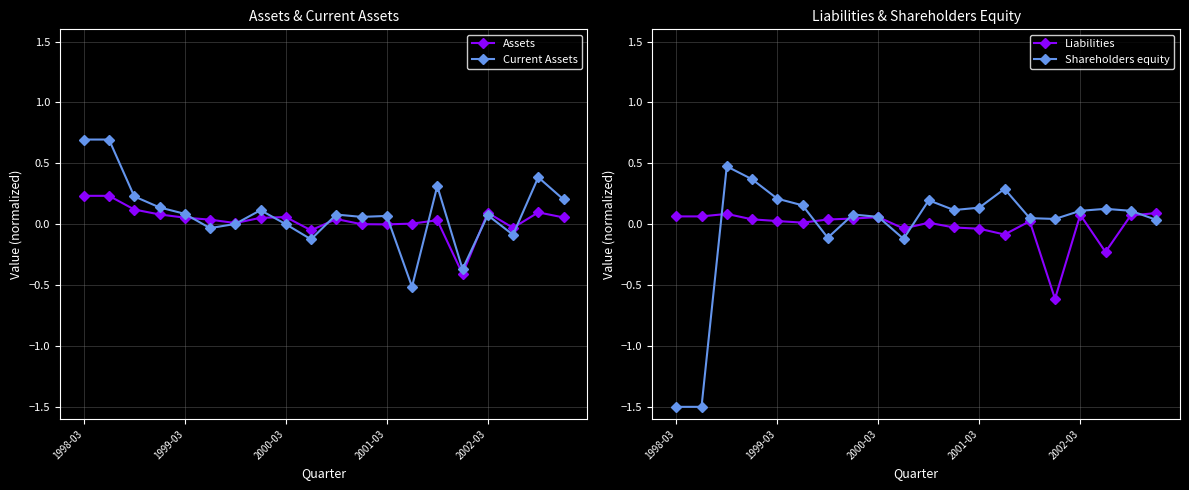

What is the value of the Assets point at the 9th from the left?

0.1